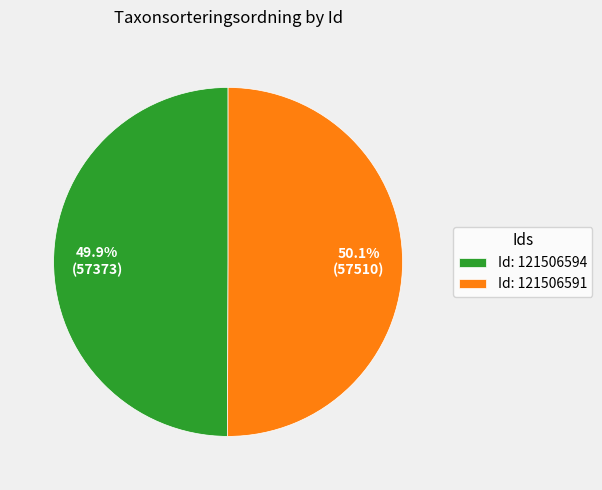

Does any single category account for the majority?

Yes